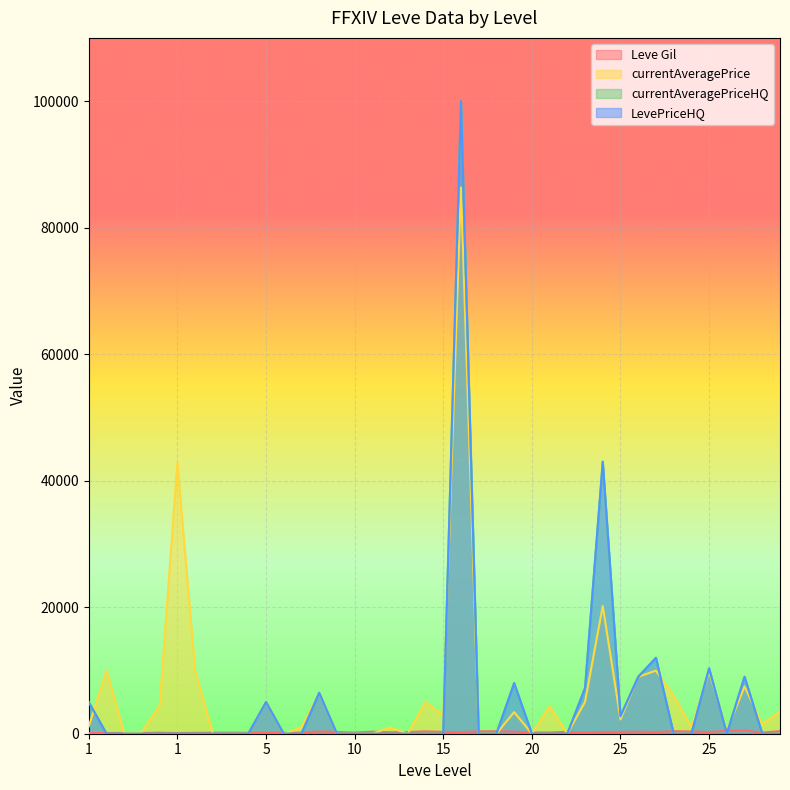

True or false: Leve Gil has more than 0 interior local peaks.

True